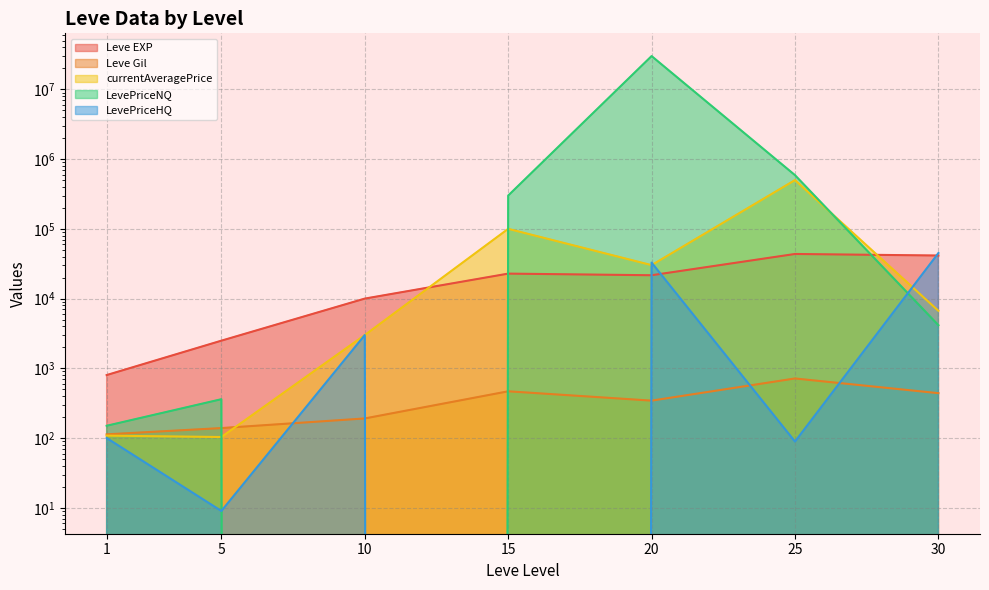

Reading right to left, list all the values displayed in this chart.

Leve EXP: 41410.0	43600.0	21600.0	22790.0	9990.0	2490.0	800.0
Leve Gil: 440.0	715.0	344.0	468.0	191.0	139.0	113.0
currentAveragePrice: 6673.4	500080.8	30166.7	100000.0	2998.0	103.4	108.3
LevePriceNQ: 4151.5	588314.6	30000216.0	300000.0	0.0	360.5	150.0
LevePriceHQ: 44956.7	89.0	32800.0	0.0	2998.0	9.0	100.0